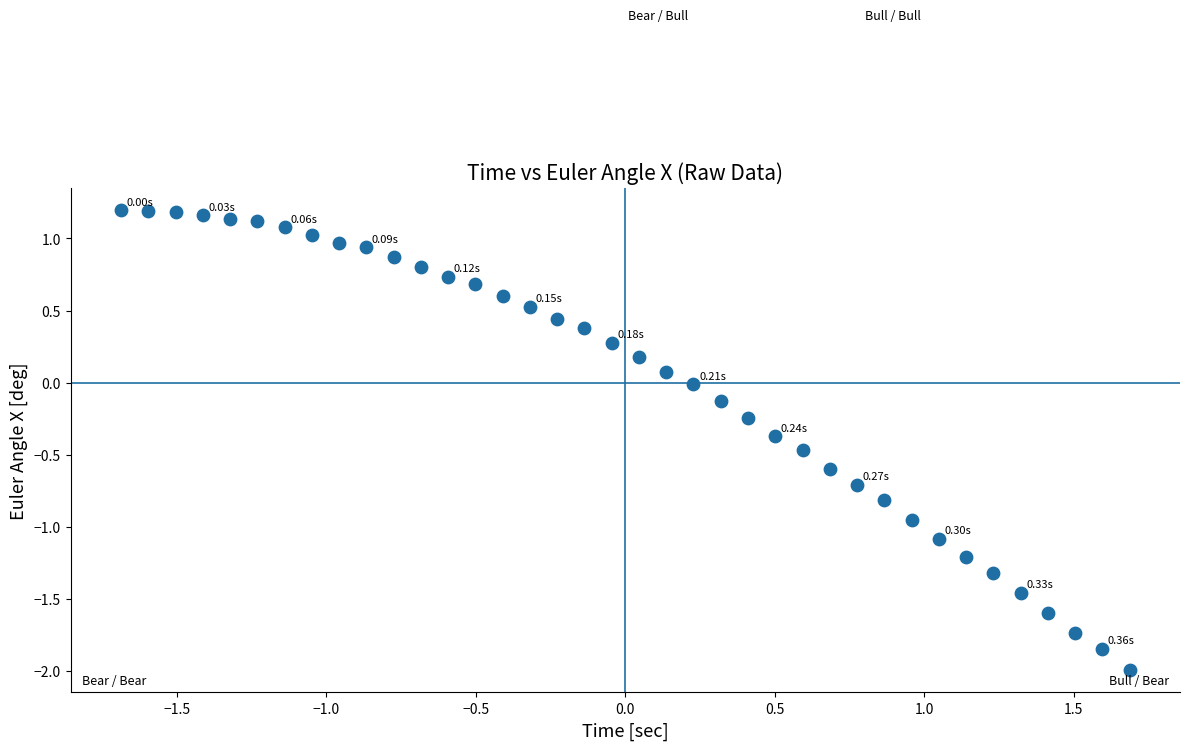

What is the range of X values (max minus min)?

3.4